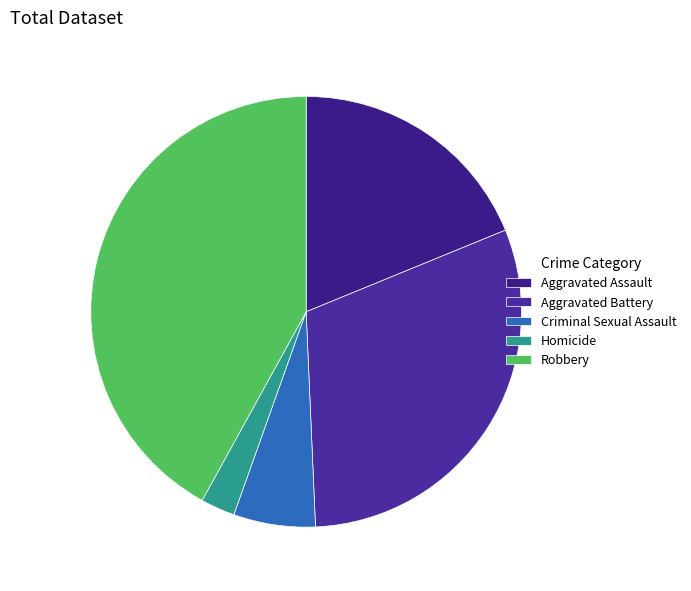

Combined, do Aggravated Assault and Homicide account for over 50%?

No